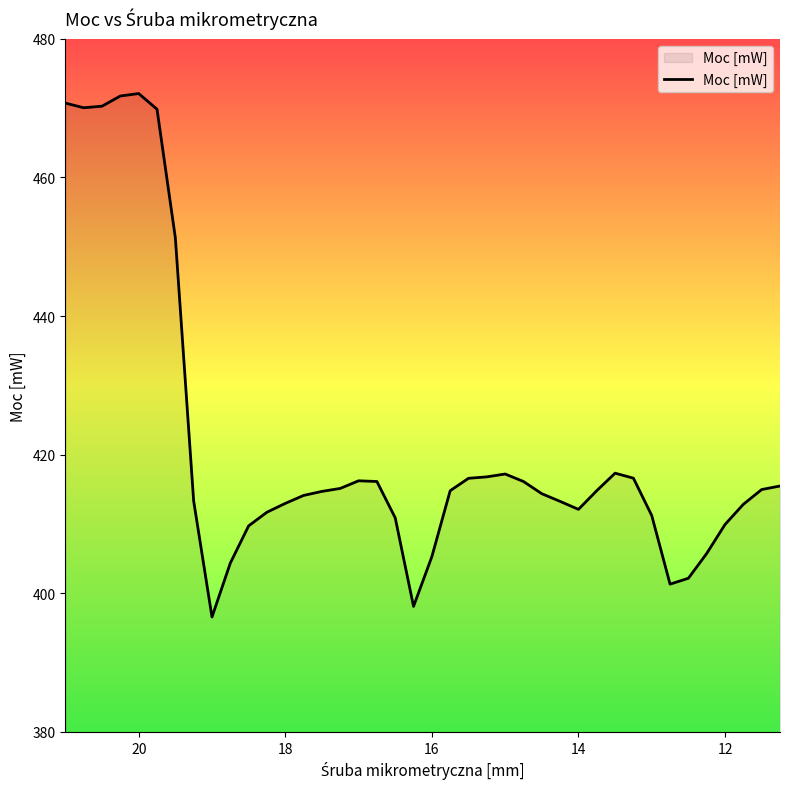

Is it true that the value at 11 is 622.1?

False